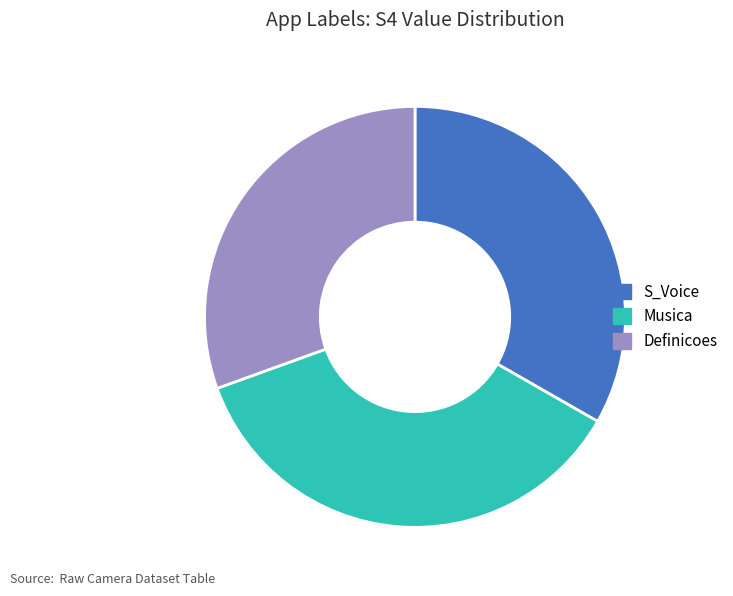

What is the smallest slice in the pie chart?

Definicoes